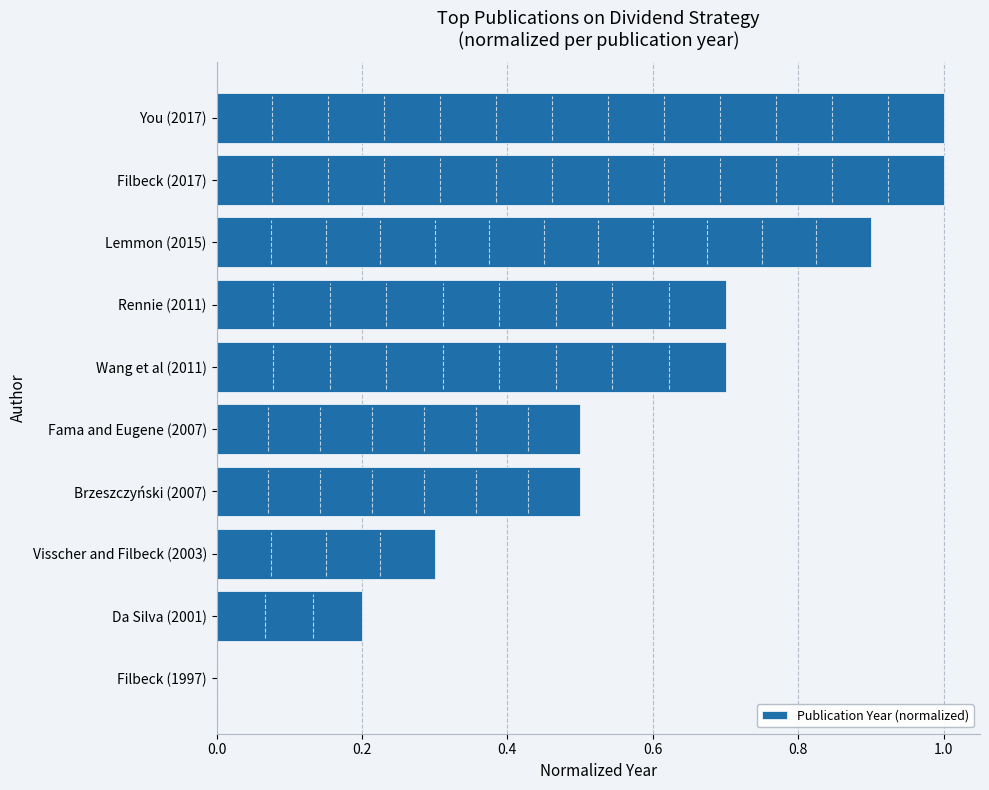

Are the bars horizontal?

Yes